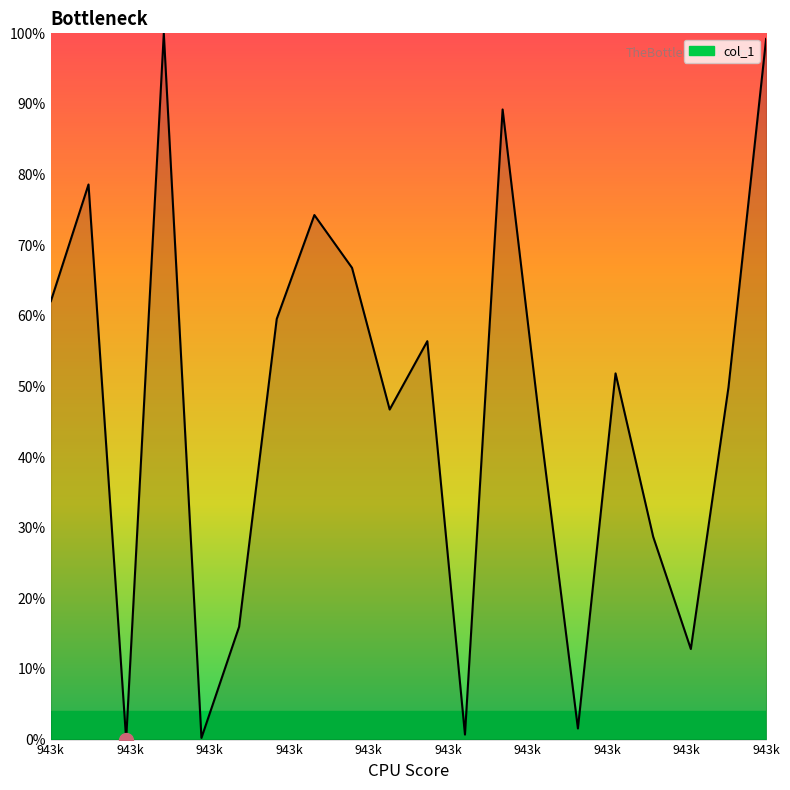

What is the difference between the maximum and second lowest values?

99.8